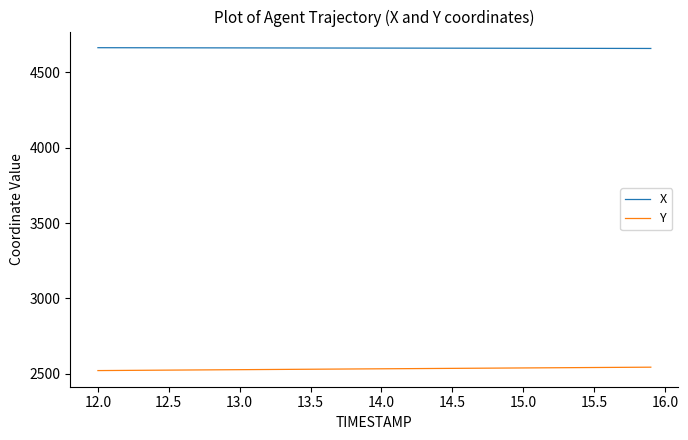

Which series has the largest total across all categories?

X